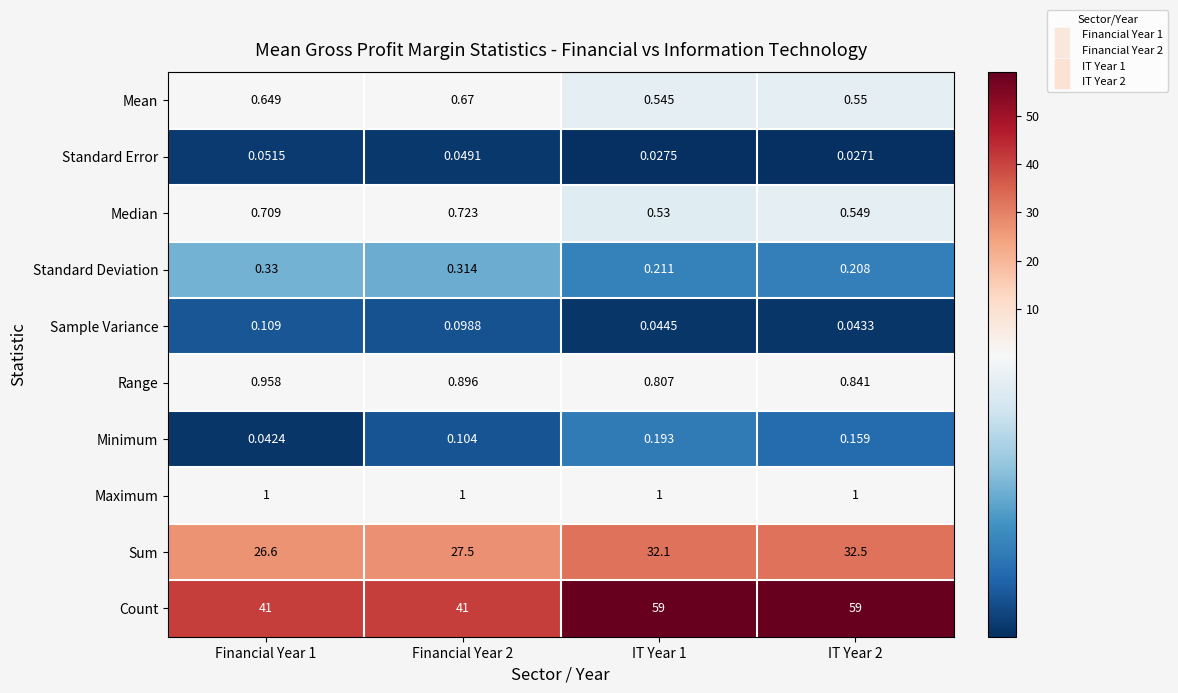

At Financial Year 2, list the series in order from largest to smallest.

Count, Sum, Maximum, Range, Median, Mean, Standard Deviation, Minimum, Sample Variance, Standard Error